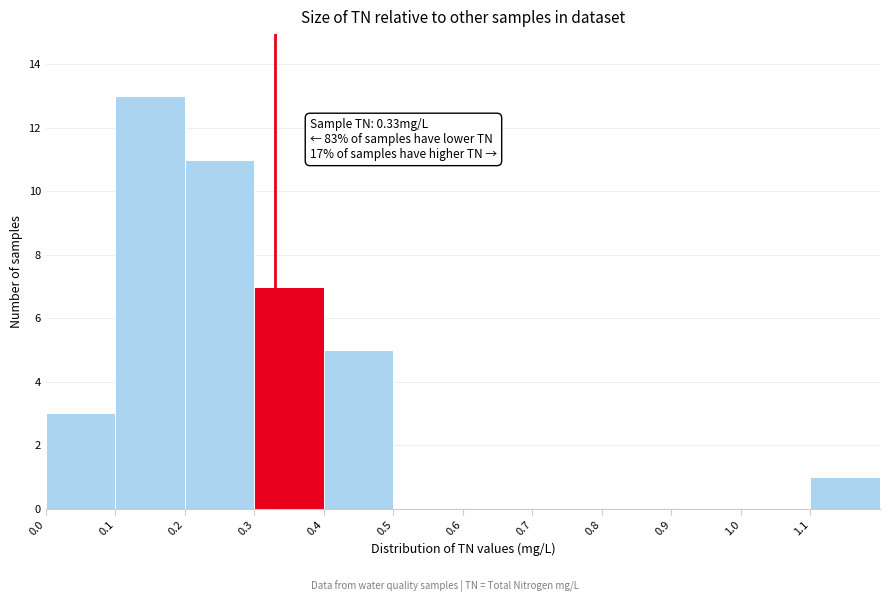

Which range on the x-axis has the tallest bar?

0.1 to 0.2